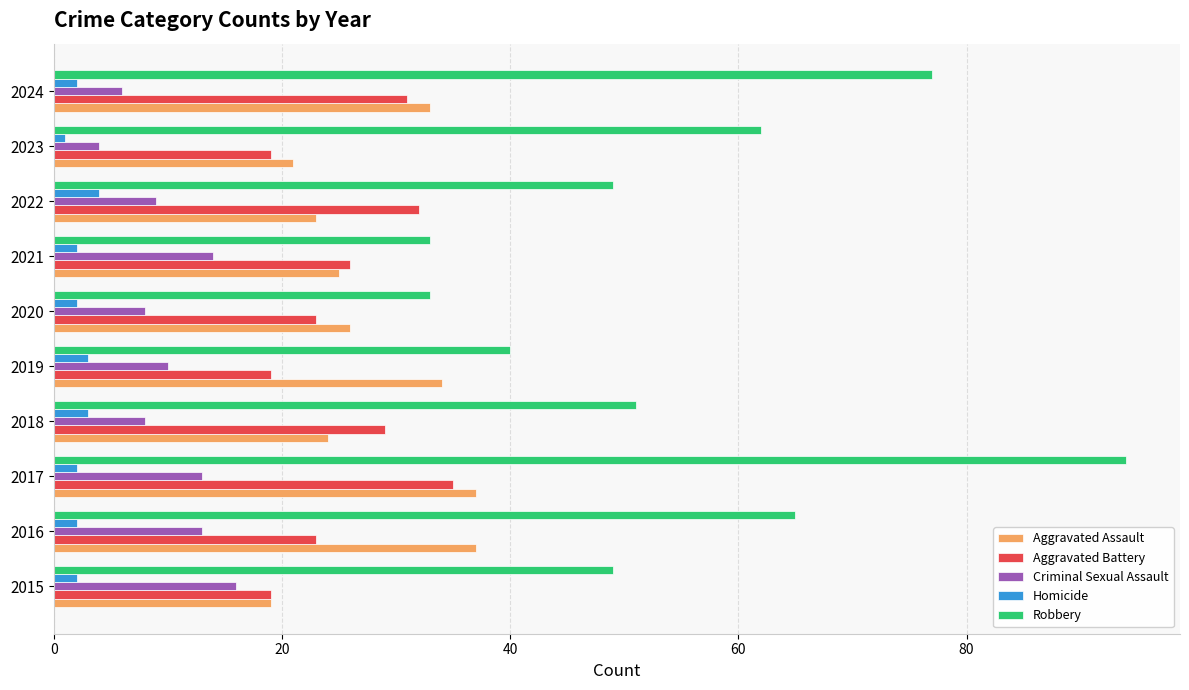

Is it true that Robbery equals 26 at 2019?

False